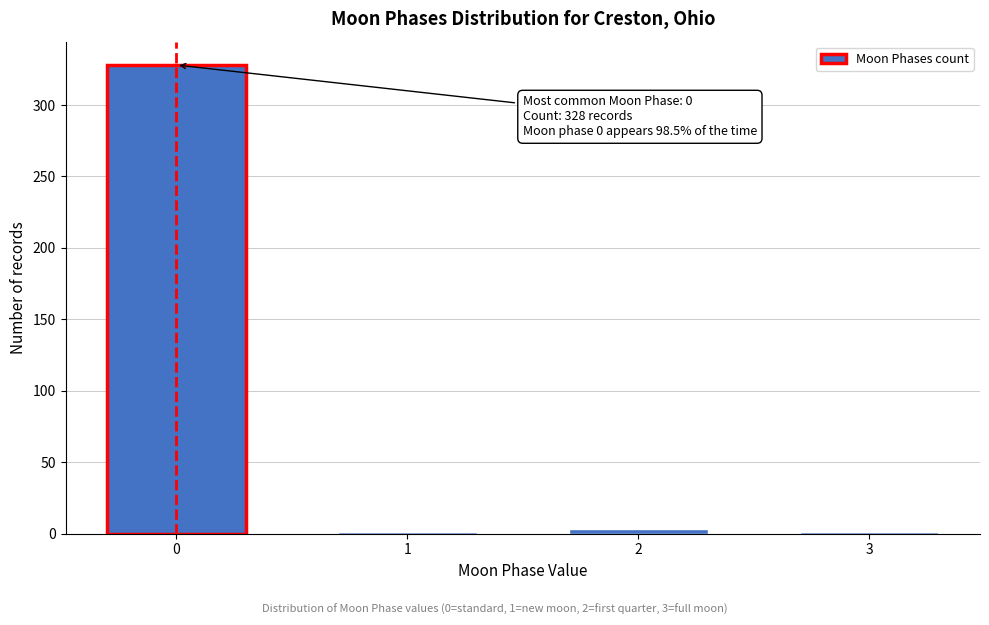

Reading left to right, what are all the values shown in this chart?

0=328	1=1	2=3	3=1